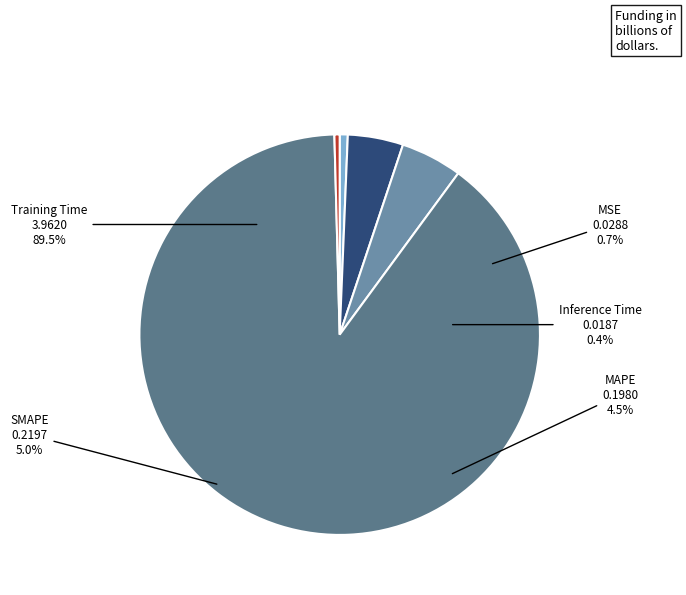

What is the smallest slice in the pie chart?

Inference Time